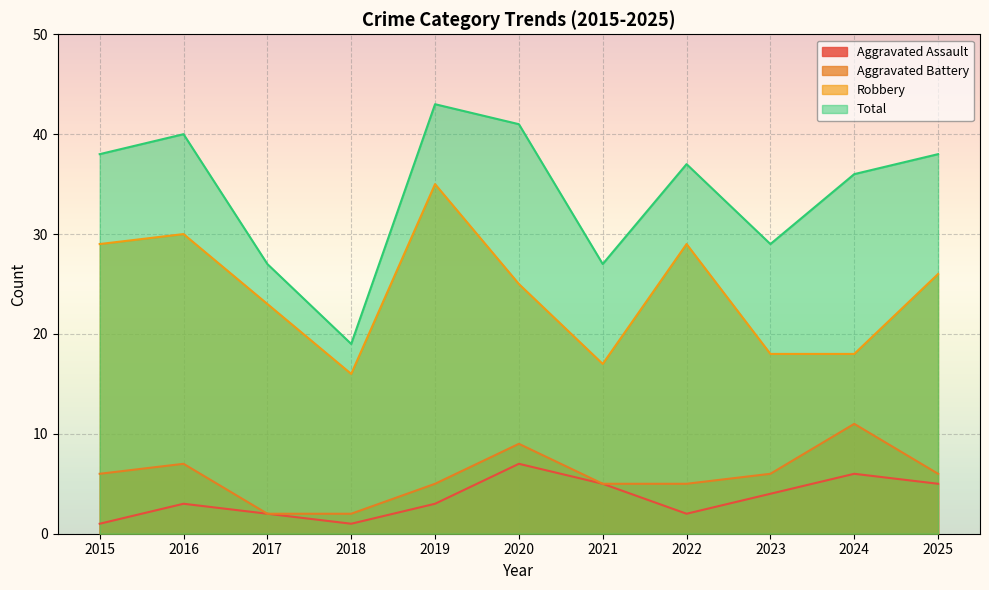

True or false: Total and Aggravated Battery intersect in this chart.

False